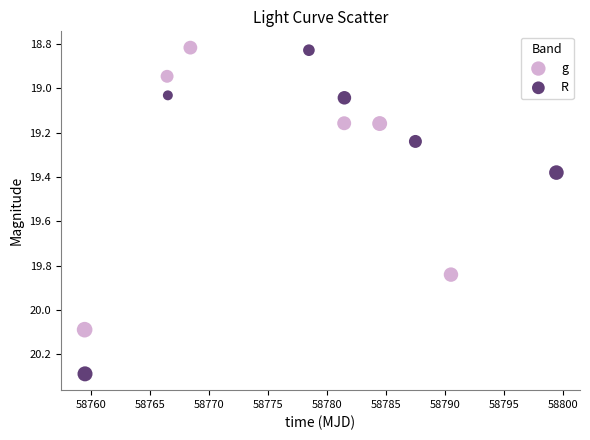

What are all the series names shown in the legend?

g, R